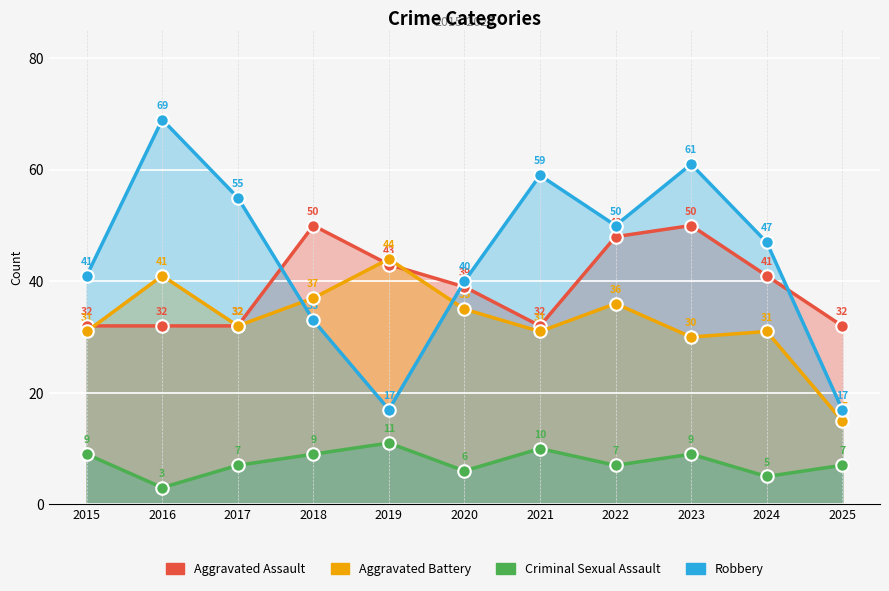

Which label corresponds to the smallest value in the chart?

2016